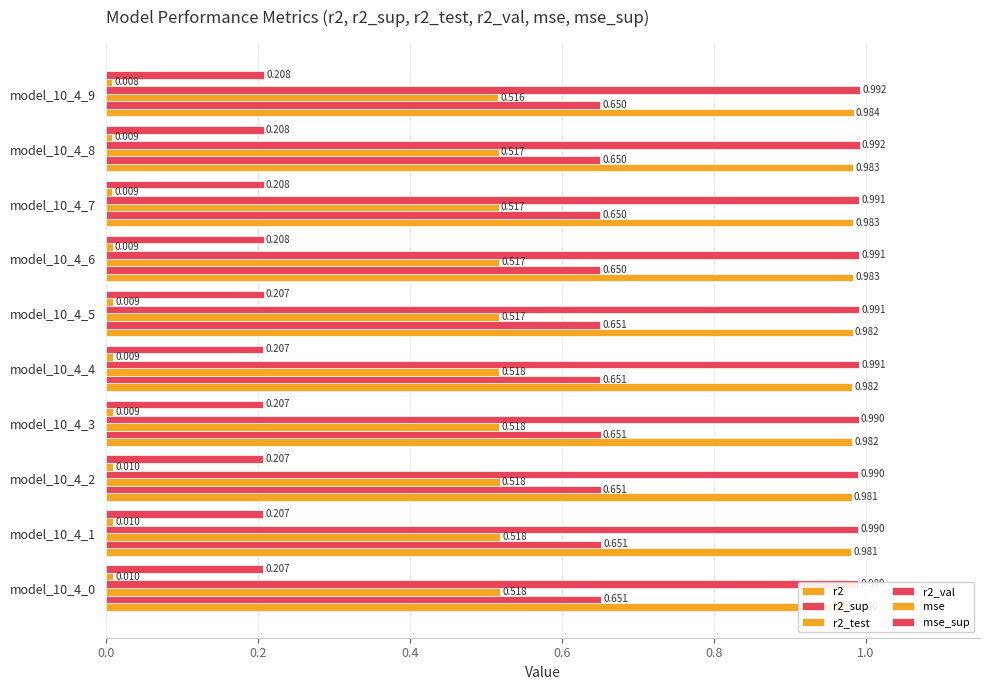

Are the bars horizontal?

Yes